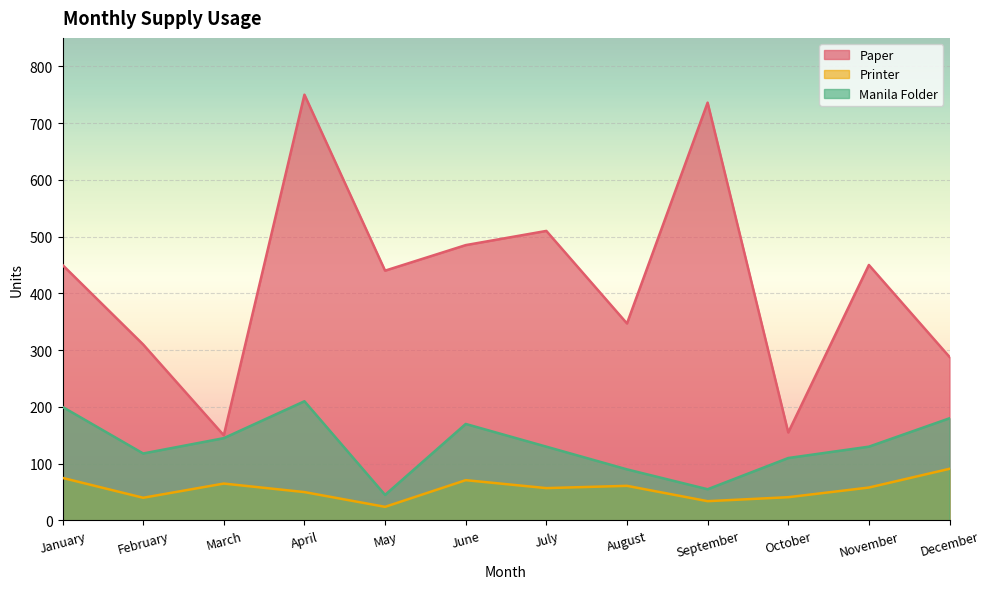

What are all the series names shown in the legend?

Paper, Printer, Manila Folder